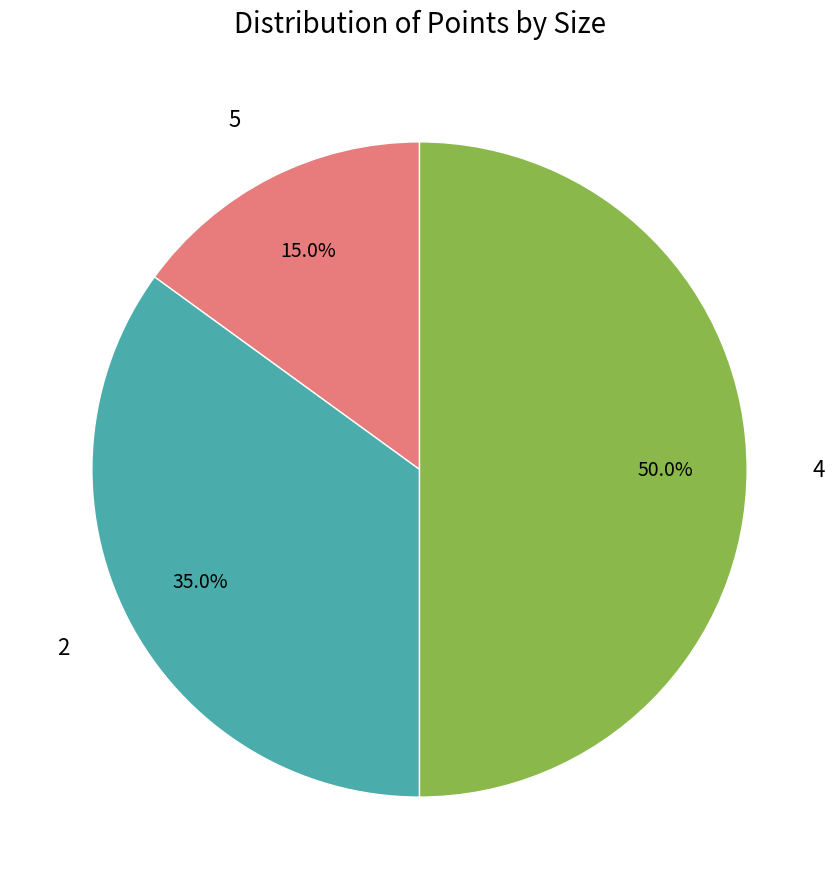

How many slices are in this pie chart?

3